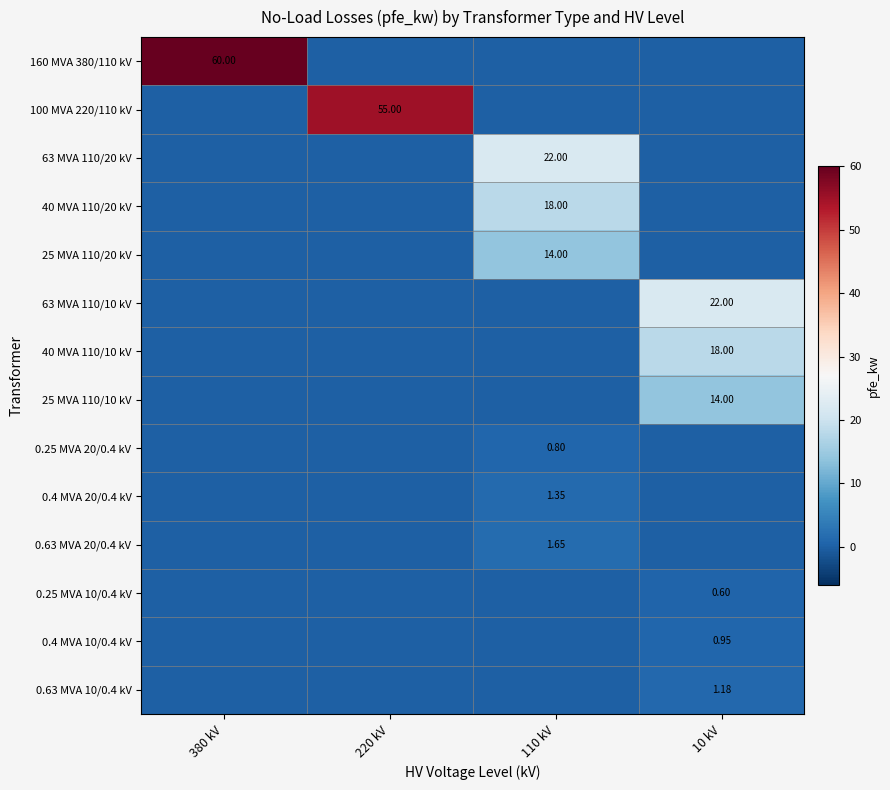

Which series changed the most between 380 kV and 220 kV?

160 MVA 380/110 kV